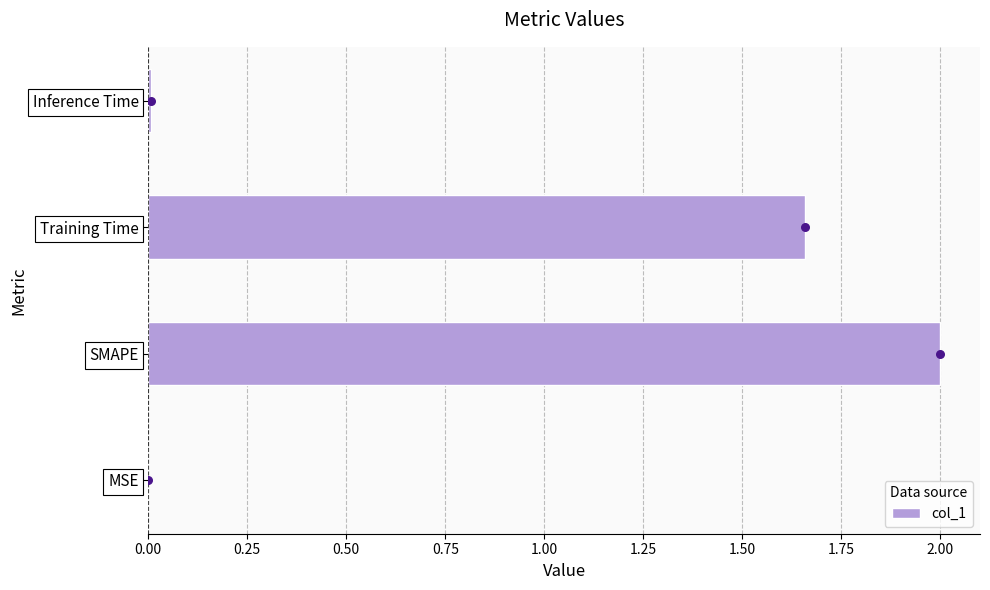

At which label is col_1 closest to 1?

Training Time